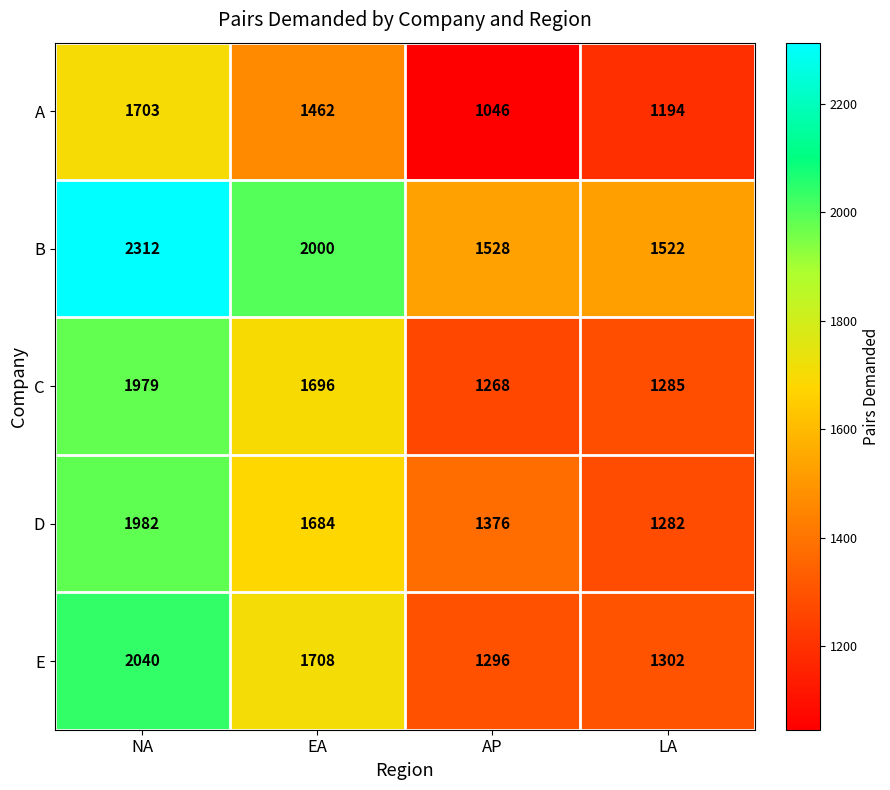

Rank the series by their maximum value, from lowest to highest.

A, C, D, E, B